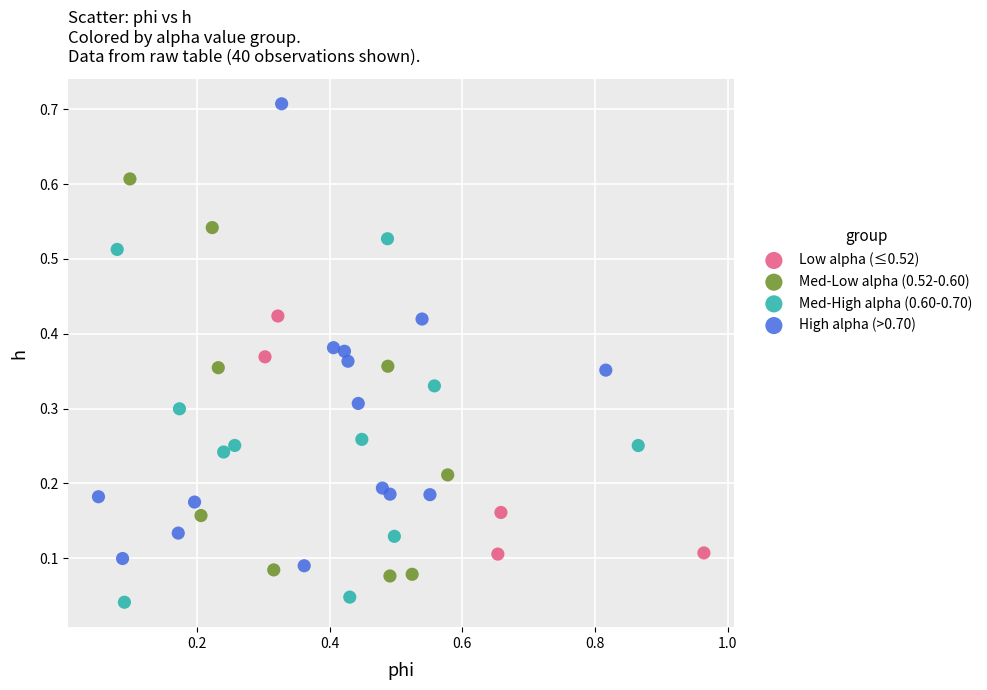

Which series reaches the minimum Y coordinate?

Med-High alpha (0.60-0.70)